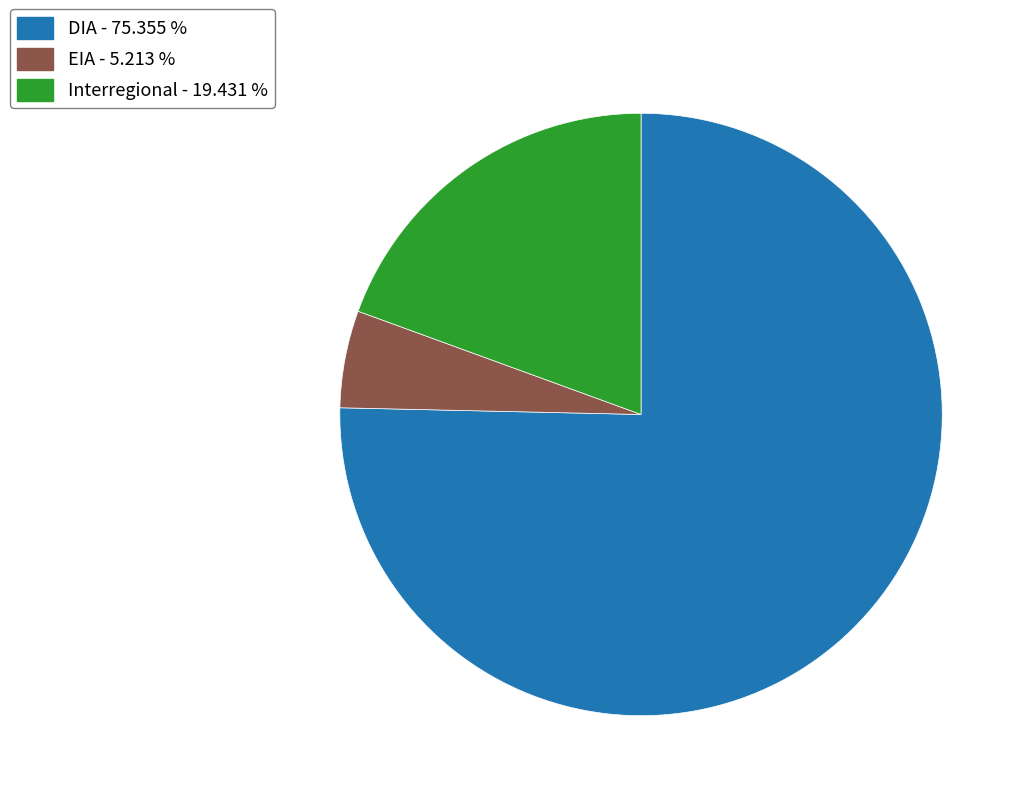

Which slice represents more than half of the pie?

DIA